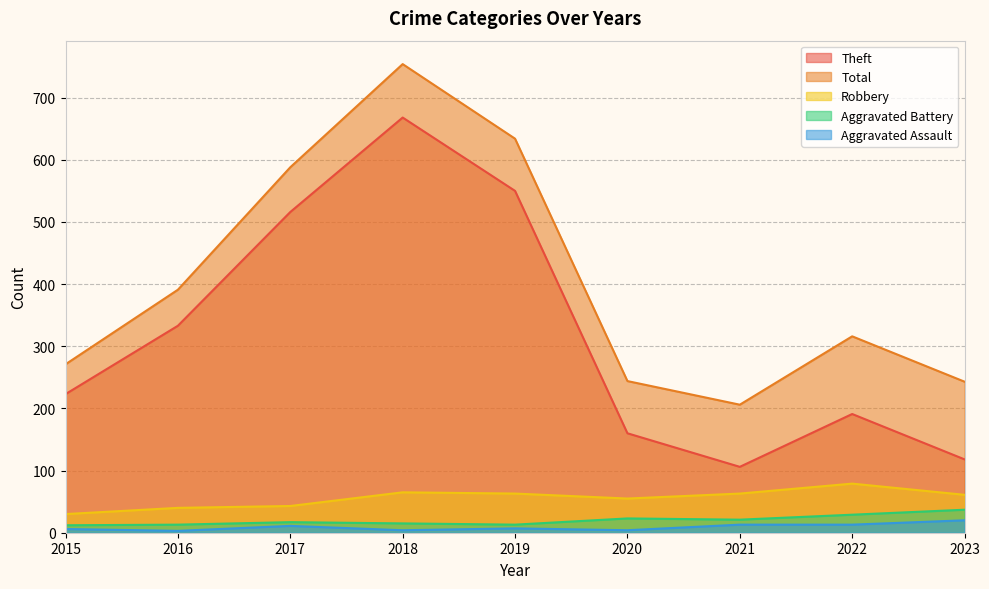

What is the highest value of the Robbery series?

79